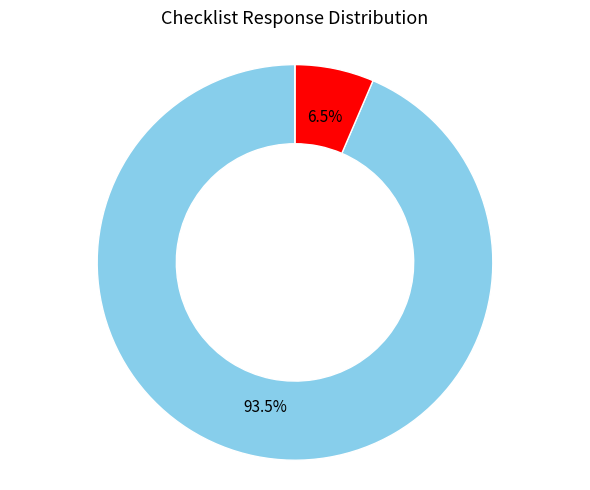

Is there any slice that represents more than half of the pie?

Yes